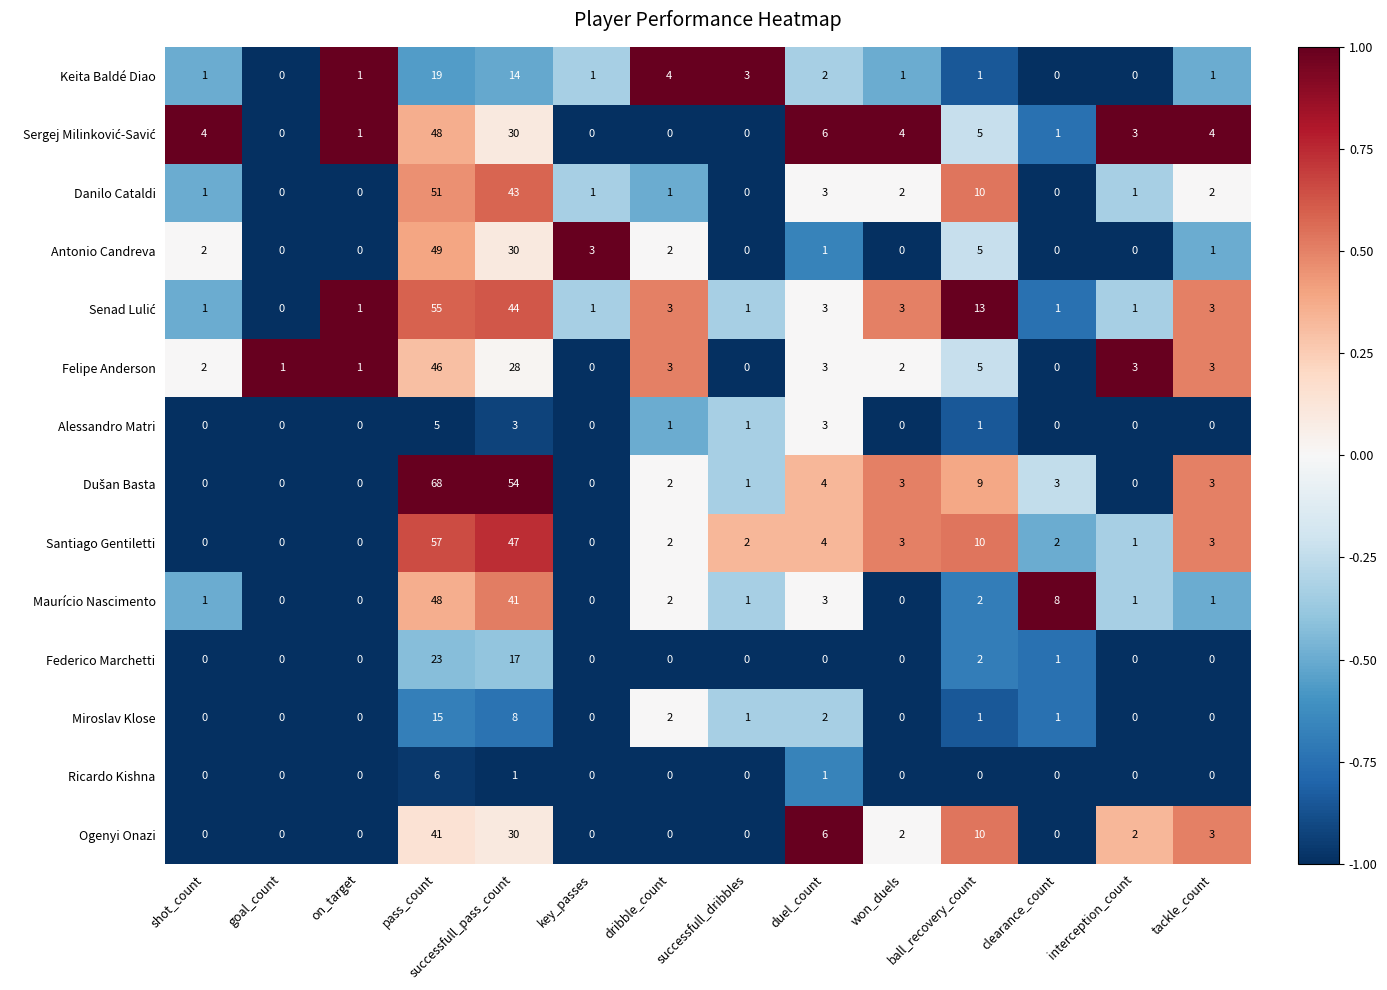

True or false: Felipe Anderson has a value of 2 at shot_count.

True